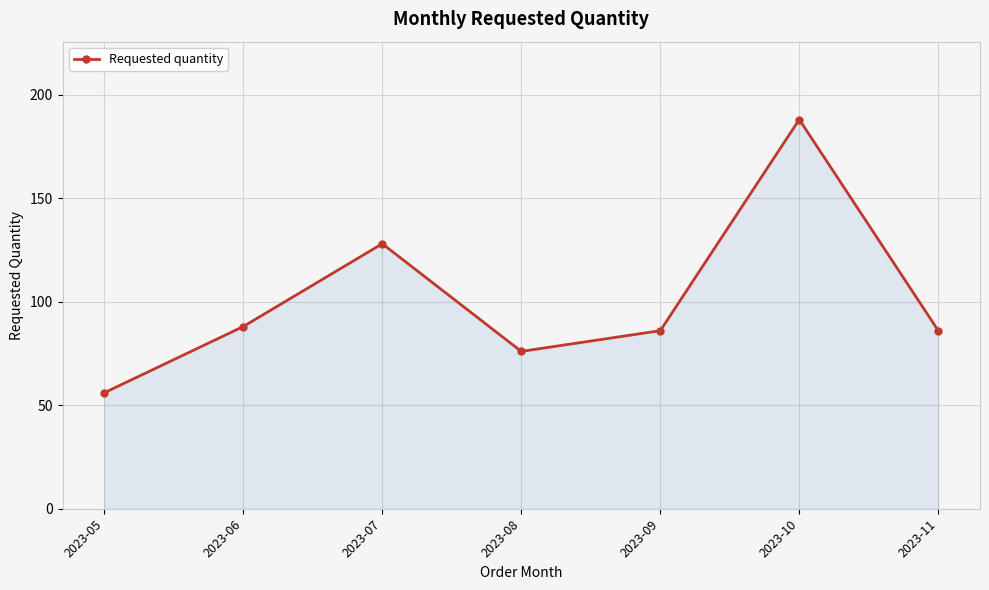

Between 2023-05 and 2023-09, which is larger?

2023-09